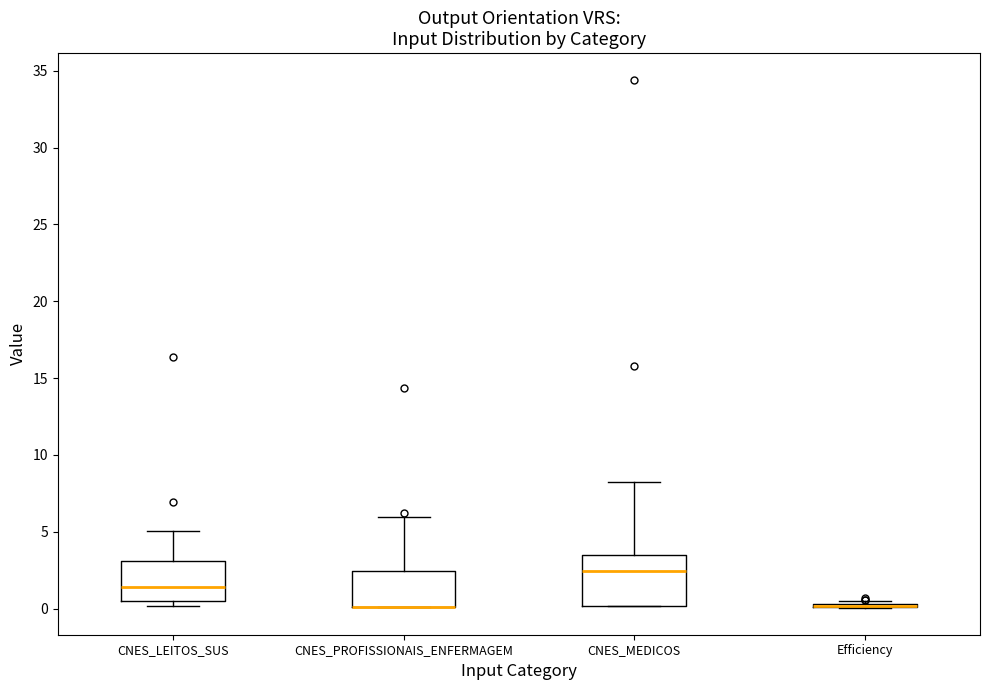

Where is the upper edge of the box for CNES_MEDICOS on the y-axis? The values are not printed on the chart, so give them approximately, as read against the axis.

3.5